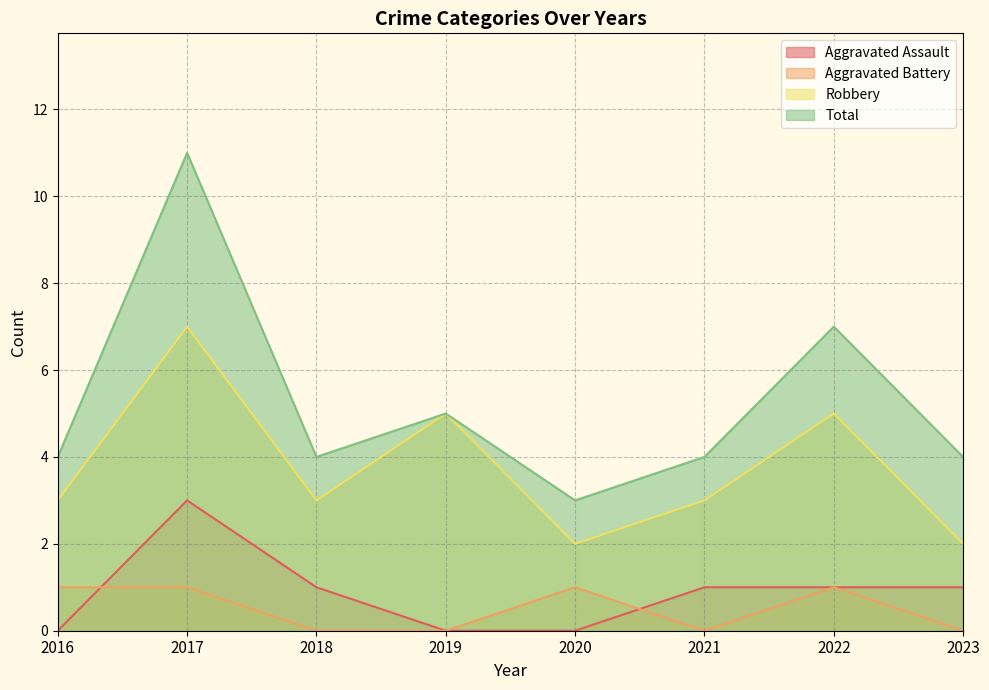

Rank the series at 2022 from highest to lowest value.

Total, Robbery, Aggravated Assault, Aggravated Battery